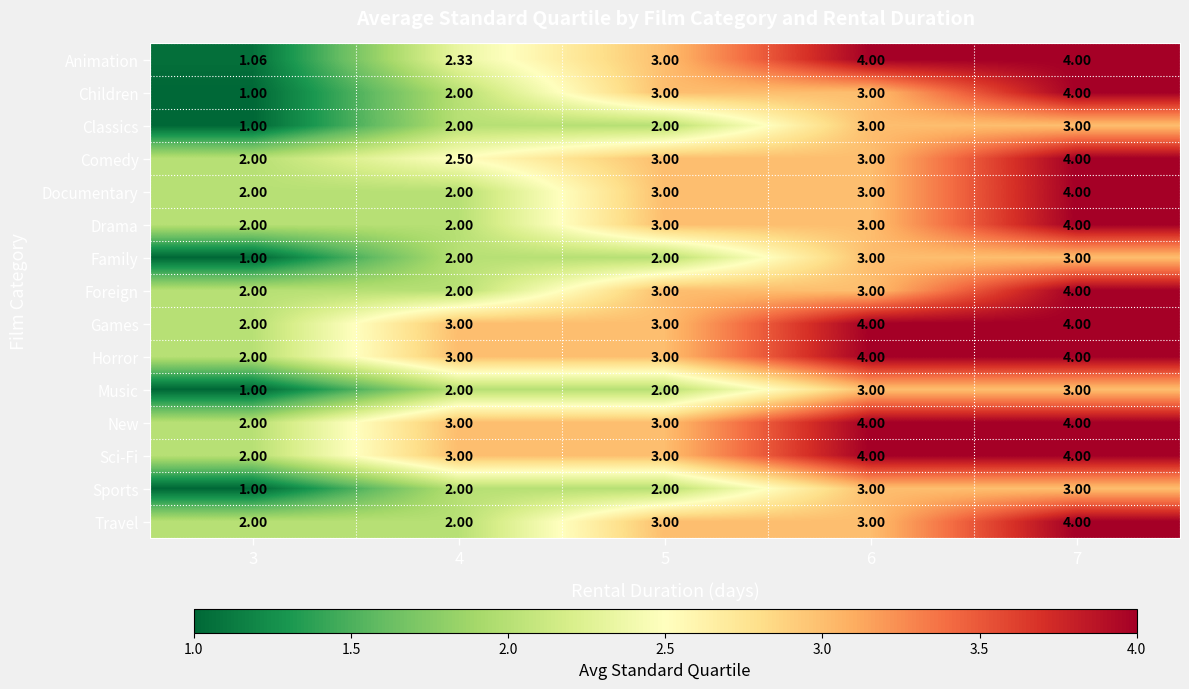

Is the value of Drama at 4 greater than the value of Family at 6?

No